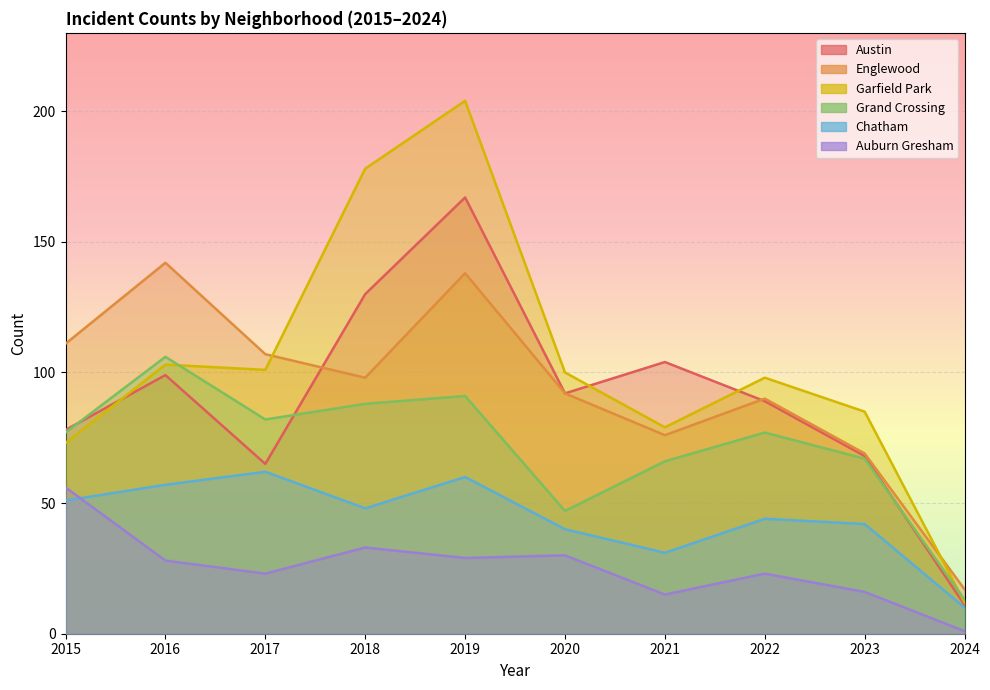

What is the value of the Grand Crossing point at the 9th from the left?

67